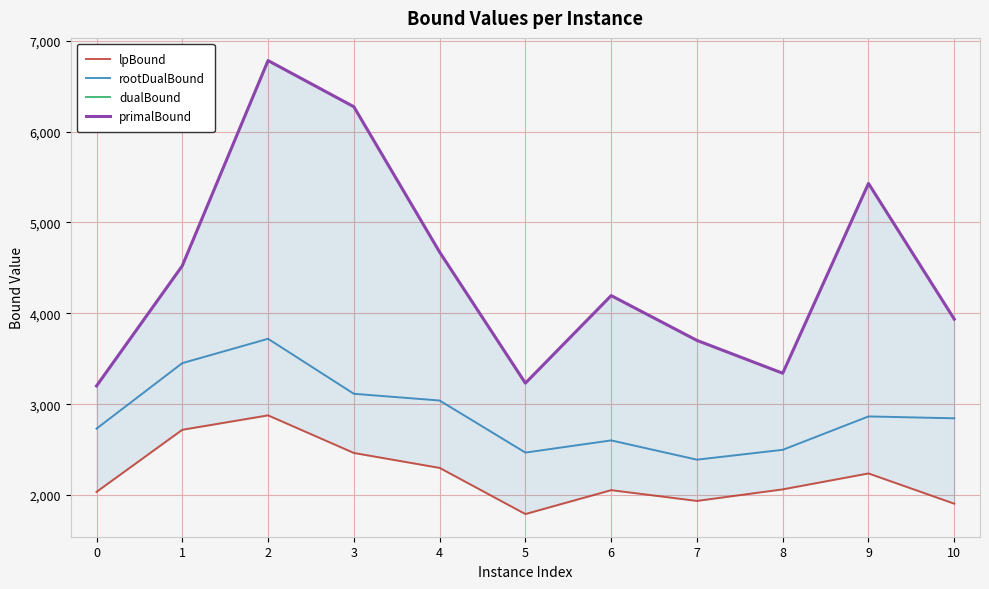

List the labels in order of dualBound value, smallest first.

0, 5, 8, 7, 10, 6, 1, 4, 9, 3, 2